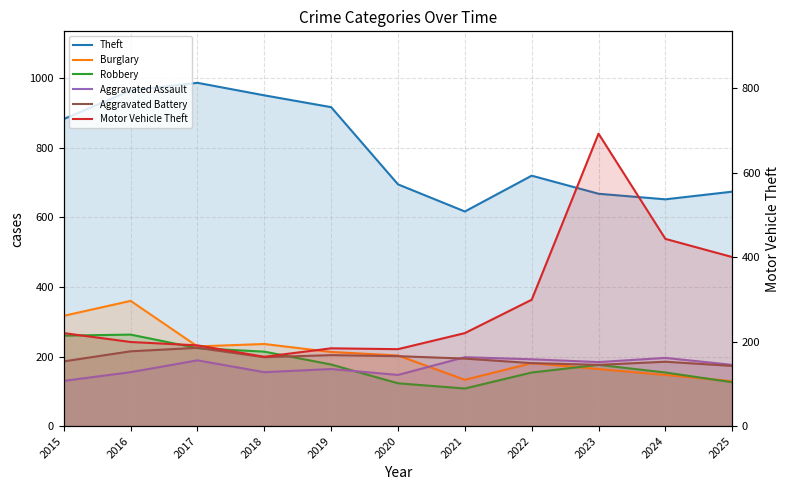

True or false: Aggravated Assault and Motor Vehicle Theft cross at least once.

False